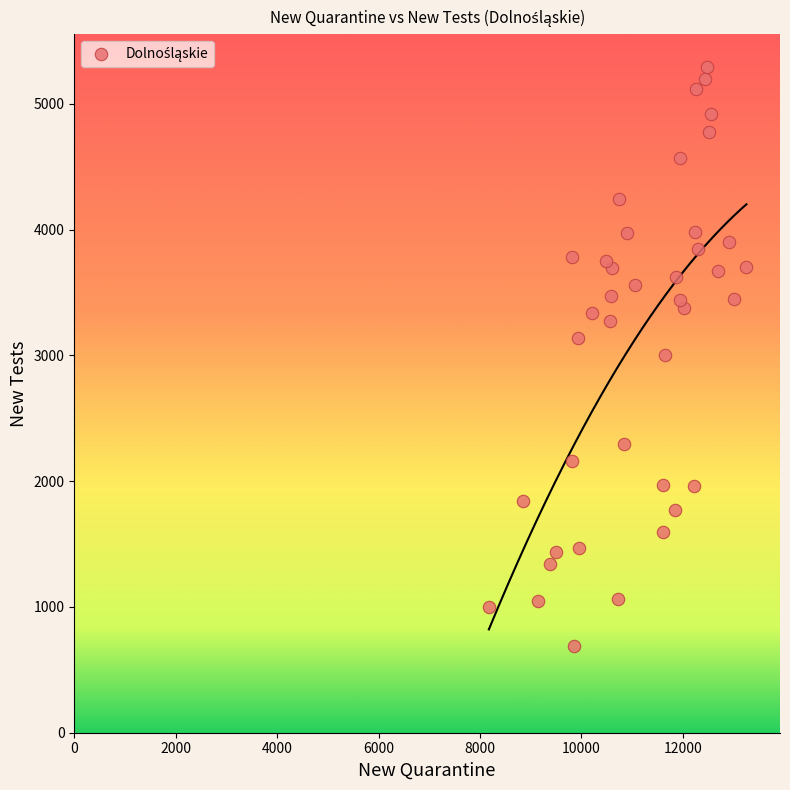

What is the range of X values (max minus min)?

5077